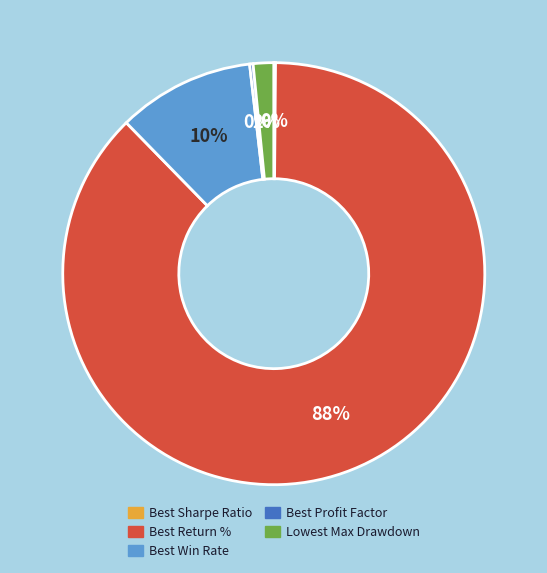

True or false: Best Win Rate accounts for 10% of the total.

True